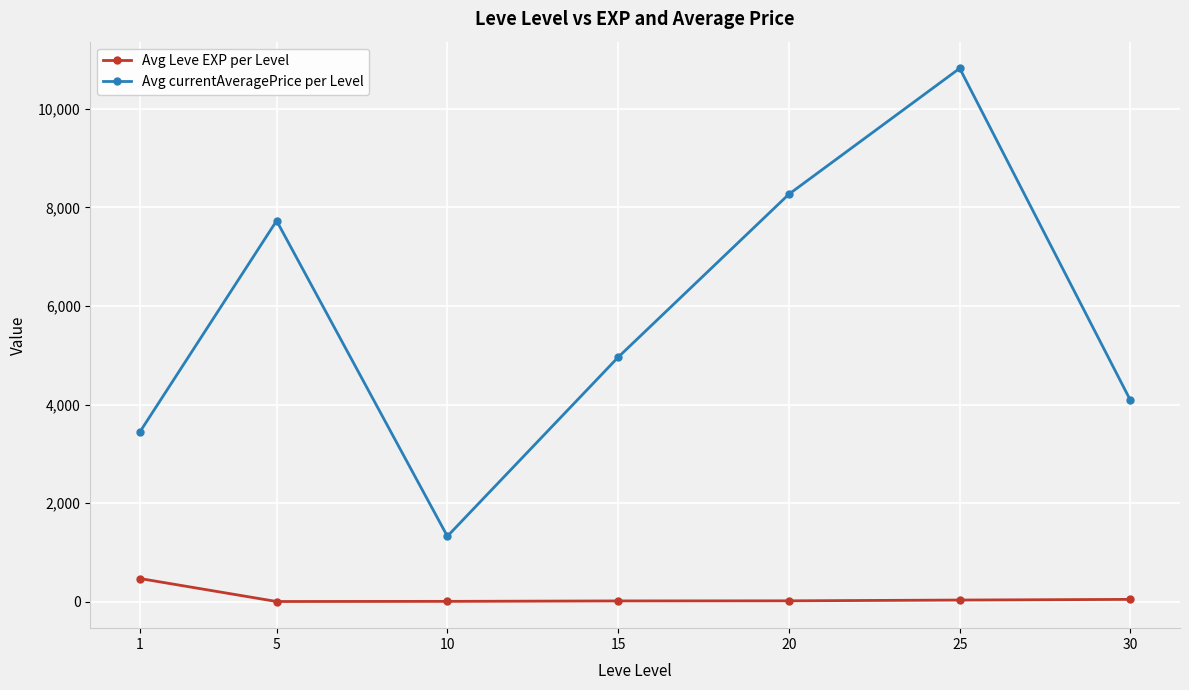

At 1, list the series in order from smallest to largest.

Avg Leve EXP per Level, Avg currentAveragePrice per Level